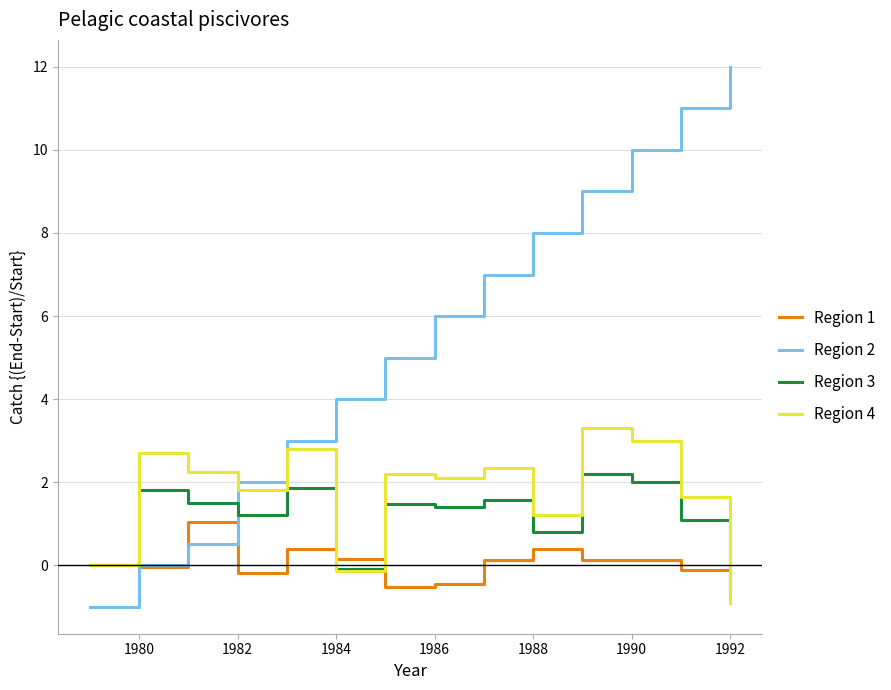

What is the minimum value shown in the chart?

-1.0